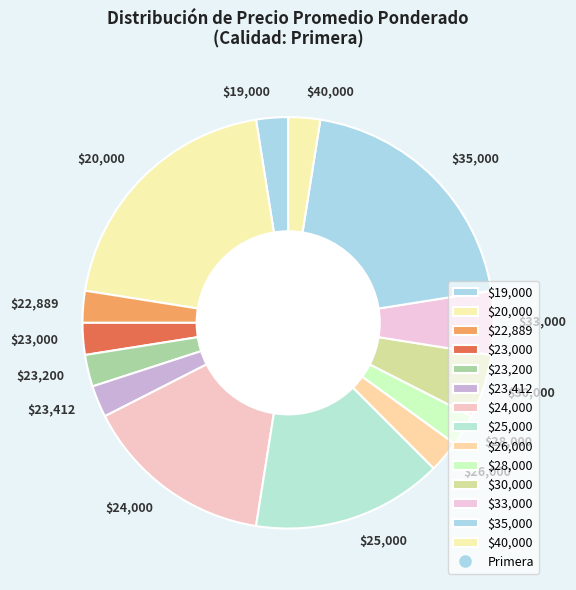

The $23,200 slice represents 3% of the pie. True or false?

True